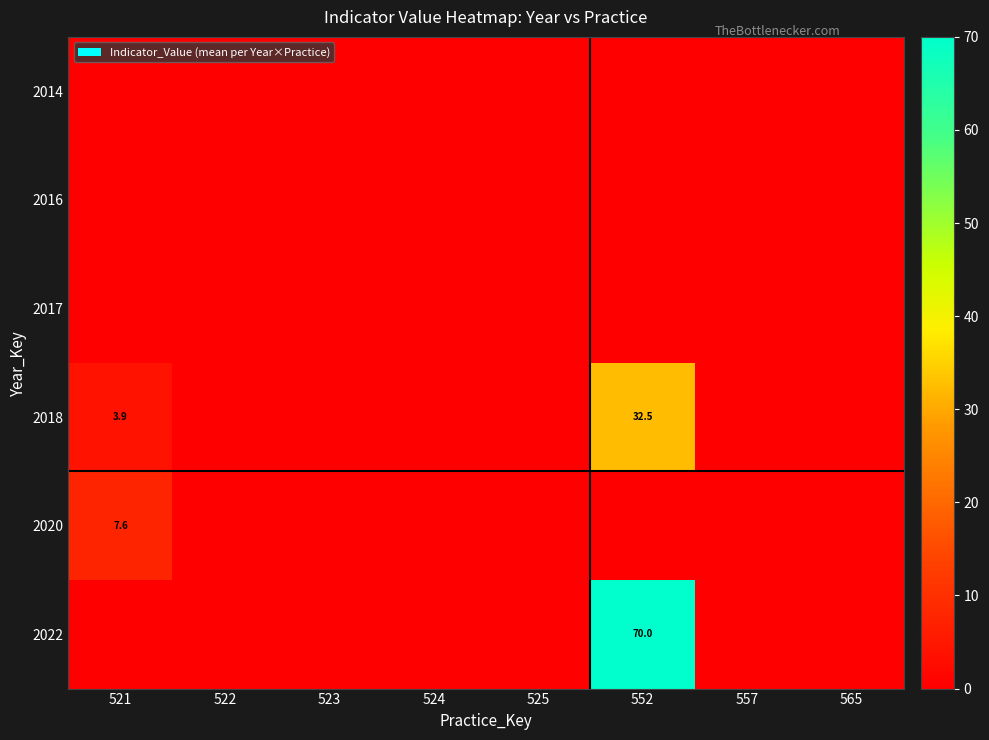

Between 565 and 525, which is larger?

565